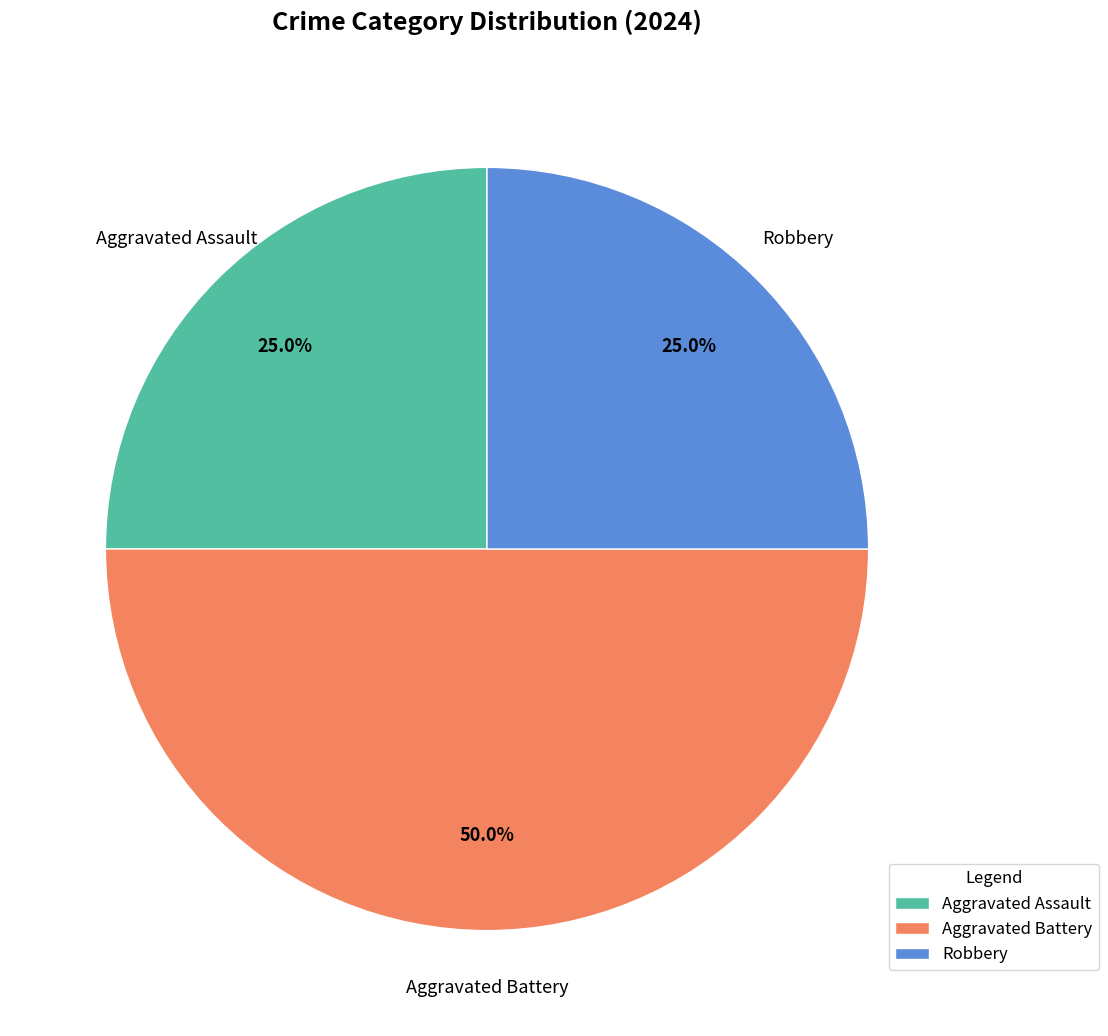

What is the largest slice in the pie chart?

Aggravated Battery